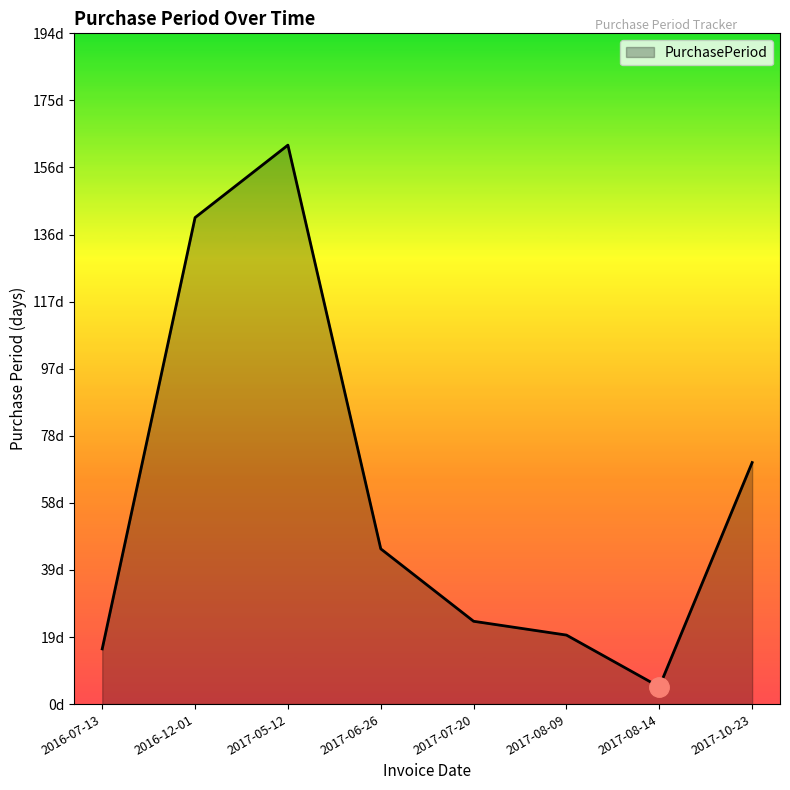

Is this an area chart (filled region under the line)?

Yes